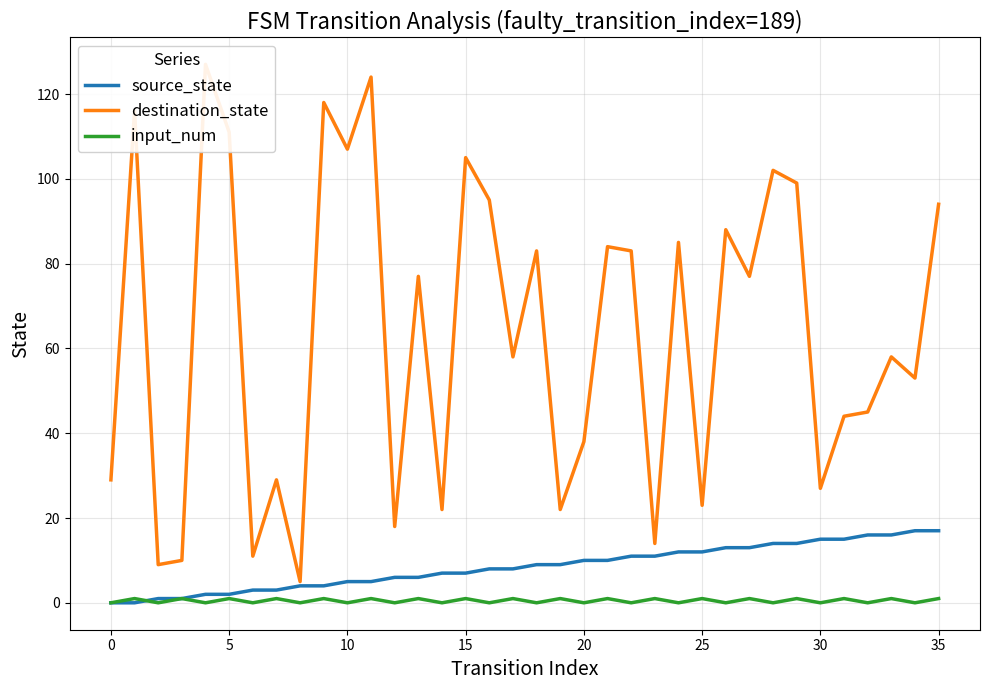

Is this an area chart (filled region under the line)?

No